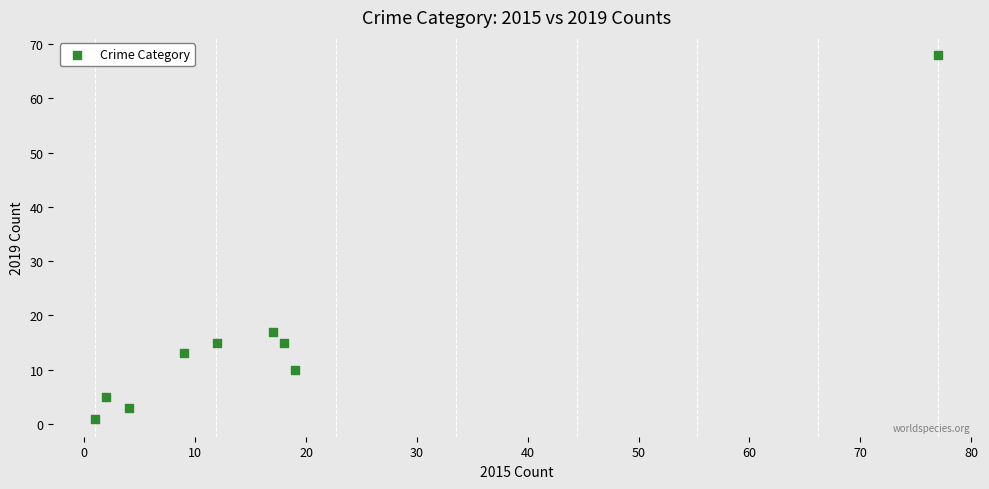

What is the average X value?

18